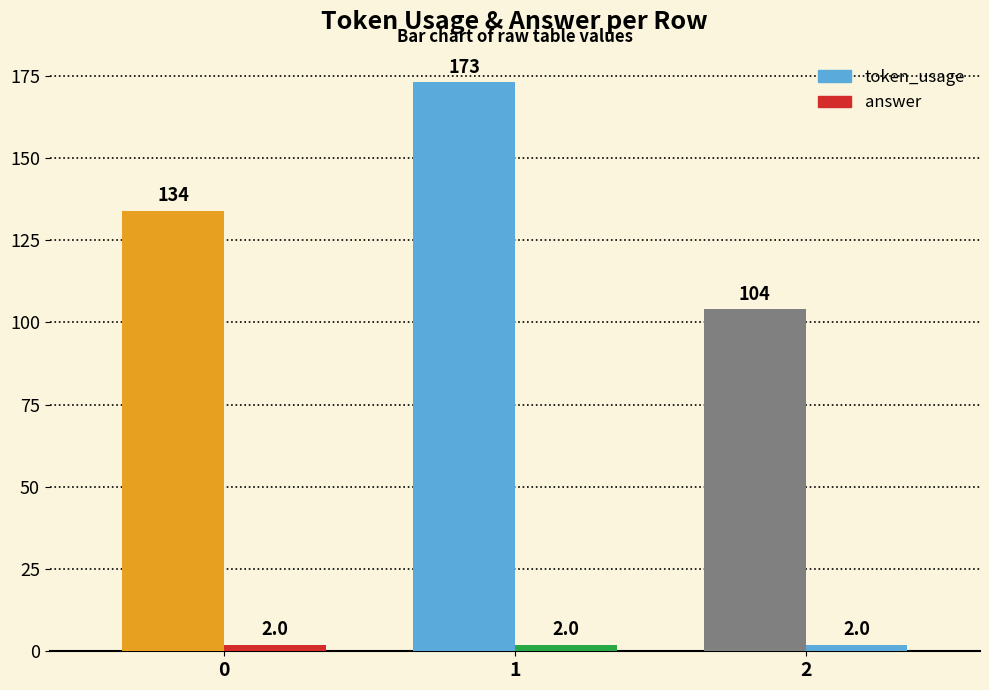

How many bars are there in each group?

2